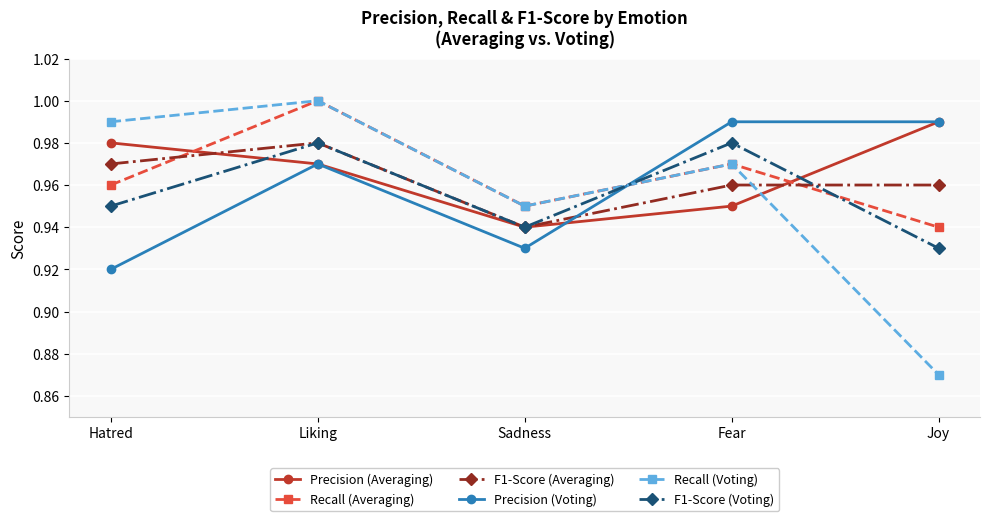

Which category has the highest value in the Precision (Averaging) series?

Joy